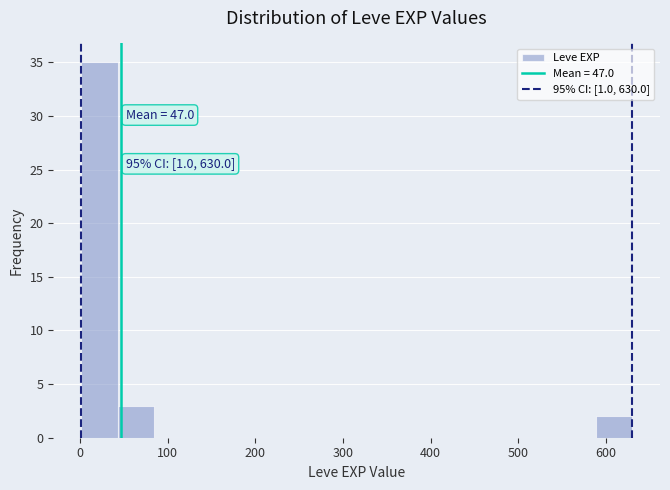

Which range on the x-axis has the tallest bar?

0 to 40